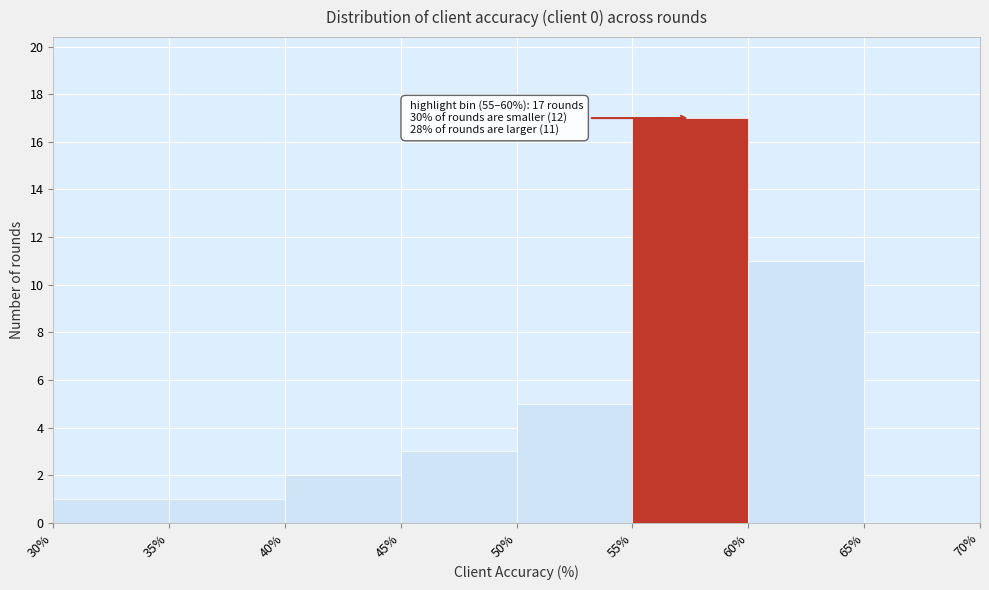

Over which range of the x-axis is the bar tallest?

55% to 60%